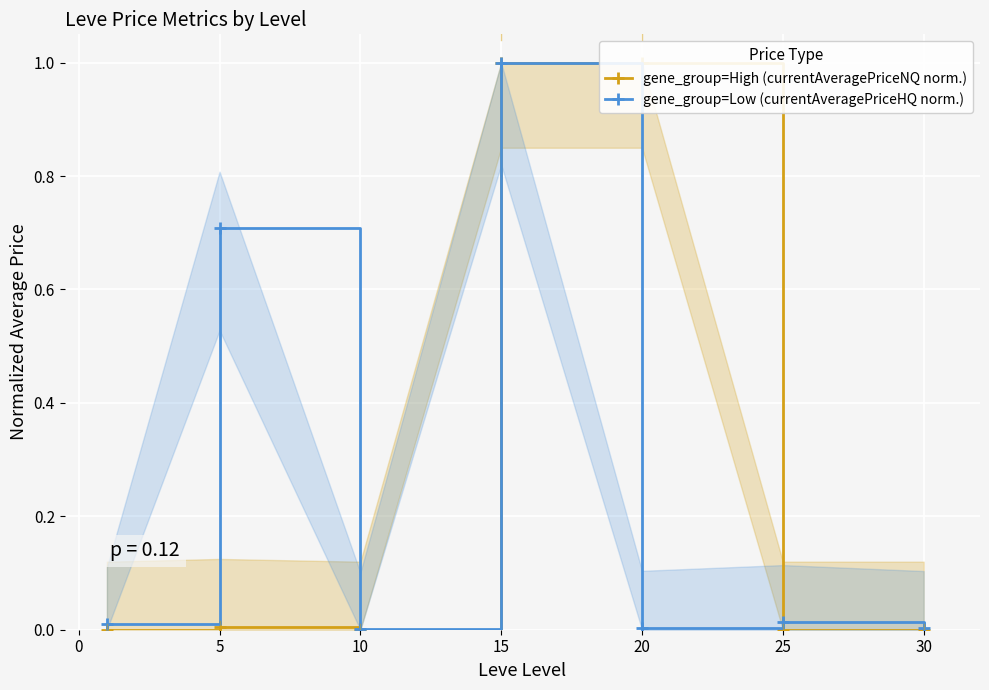

Reading right to left, extract all data points from this chart.

gene_group=High (currentAveragePriceNQ norm.): 0.0	0.0	1.0	1.0	0.0	0.0	0.0
gene_group=Low (currentAveragePriceHQ norm.): 0.0	0.0	0.0	1.0	0.0	0.7	0.0